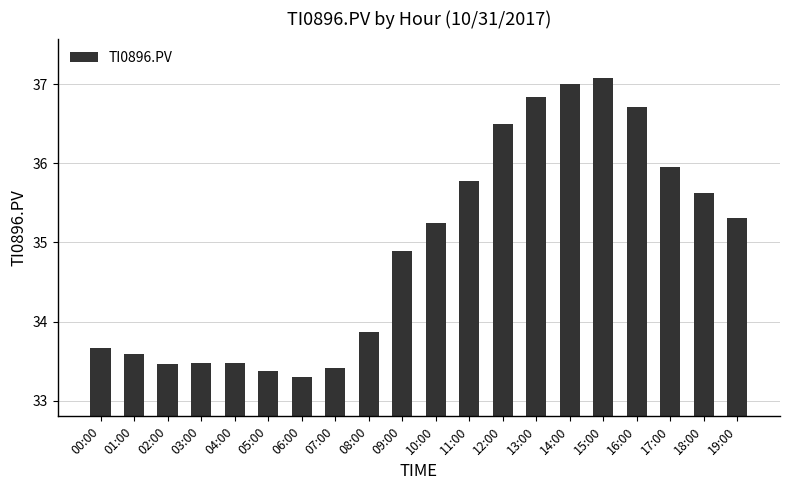

What is the minimum value shown in the chart?

33.3